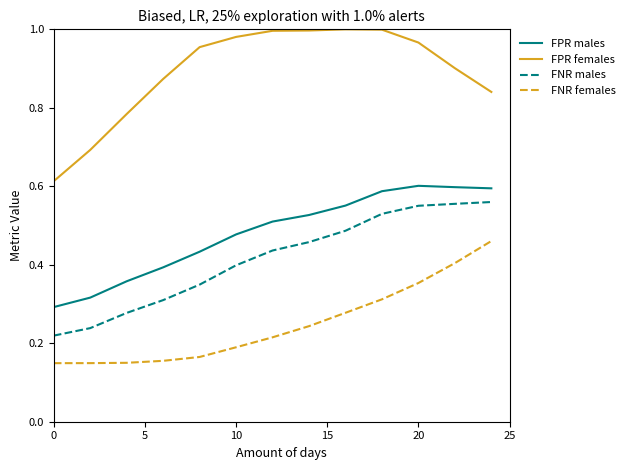

True or false: FPR females and FNR males intersect in this chart.

False